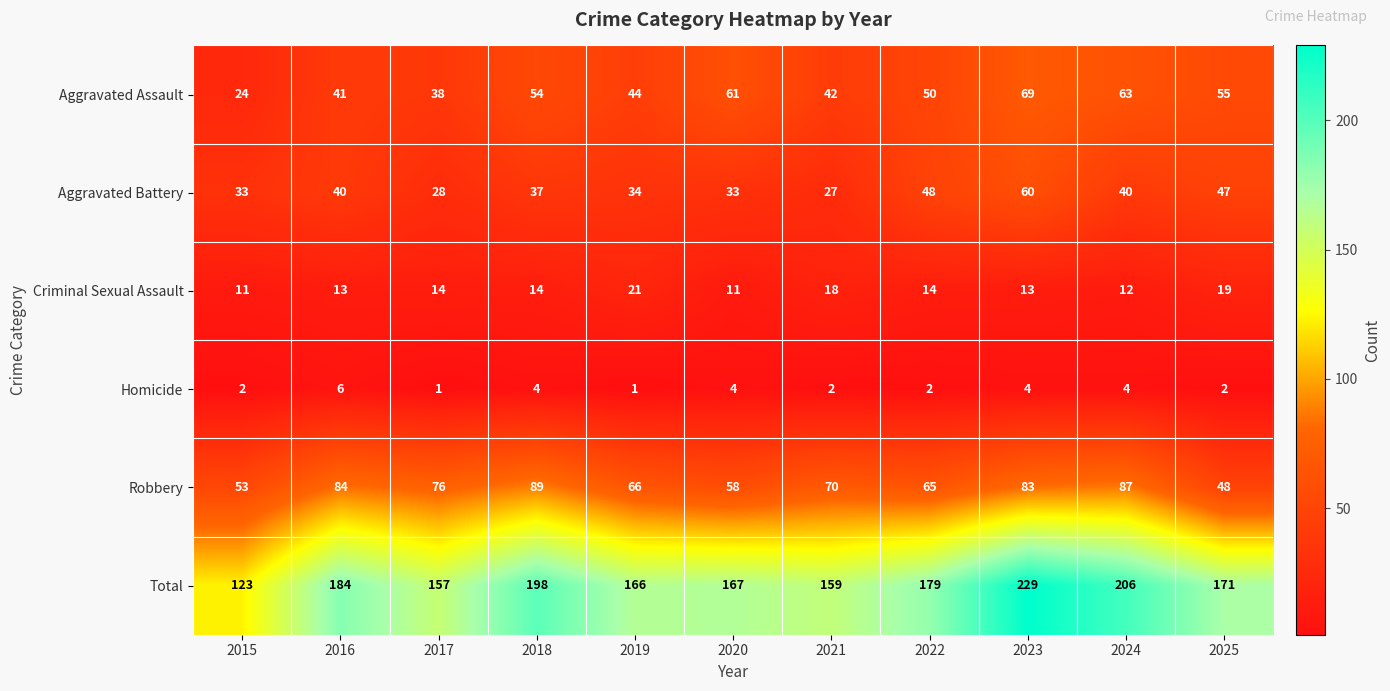

At 2017, list the series in order from largest to smallest.

Total, Robbery, Aggravated Assault, Aggravated Battery, Criminal Sexual Assault, Homicide